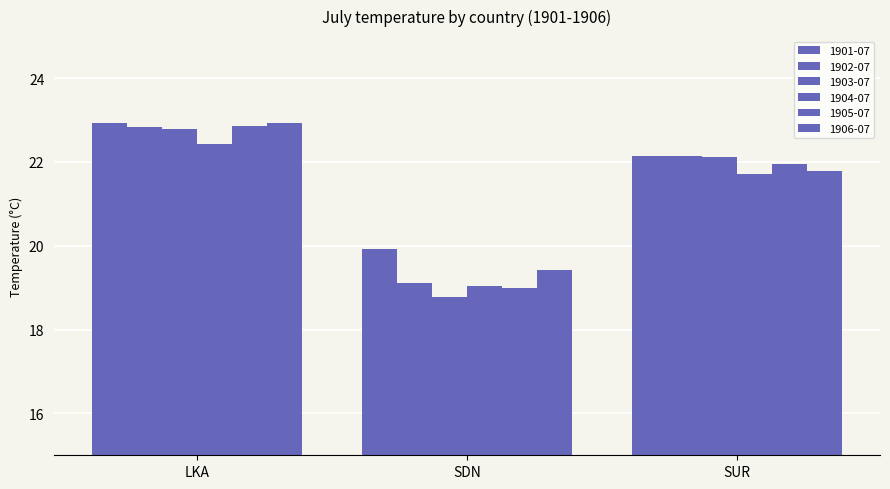

Which has a higher value, SUR or SDN?

SUR